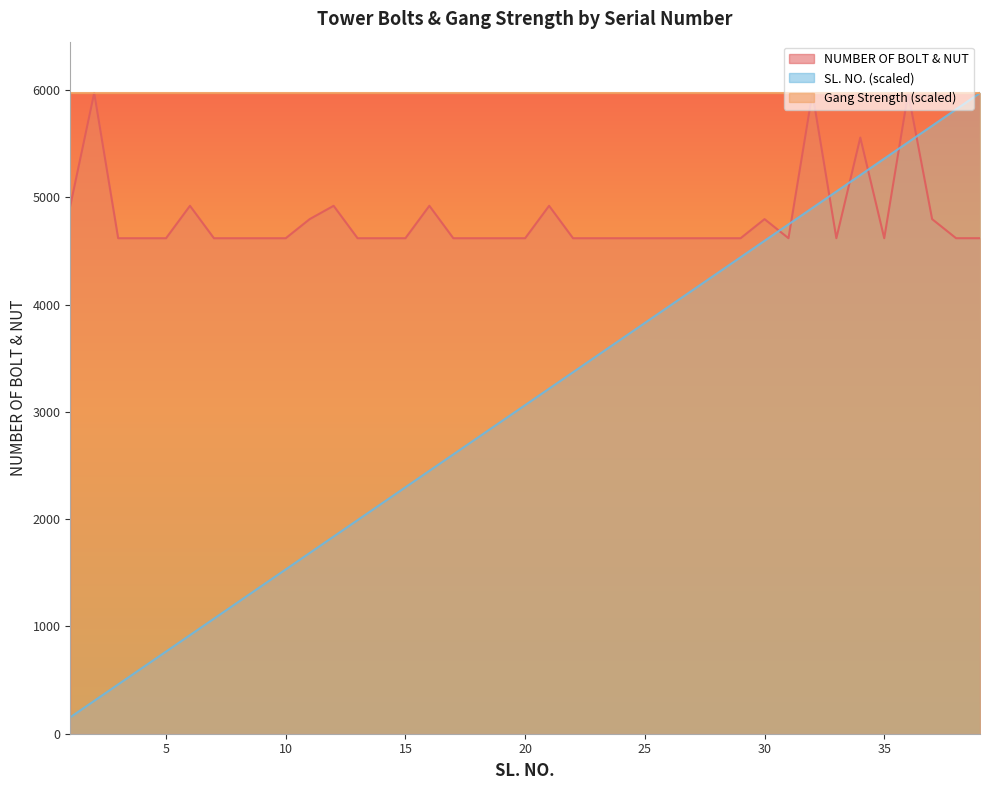

What is the maximum value shown in the chart?

5972.0